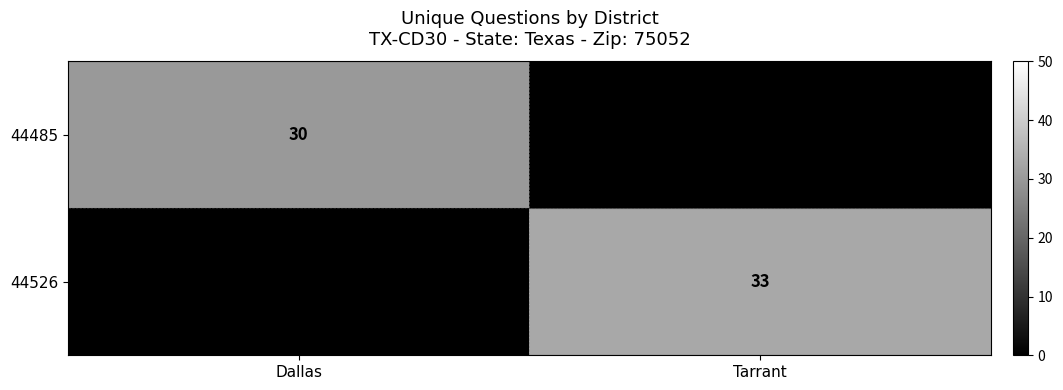

The 44526 series shows 33 at Tarrant. True or false?

True